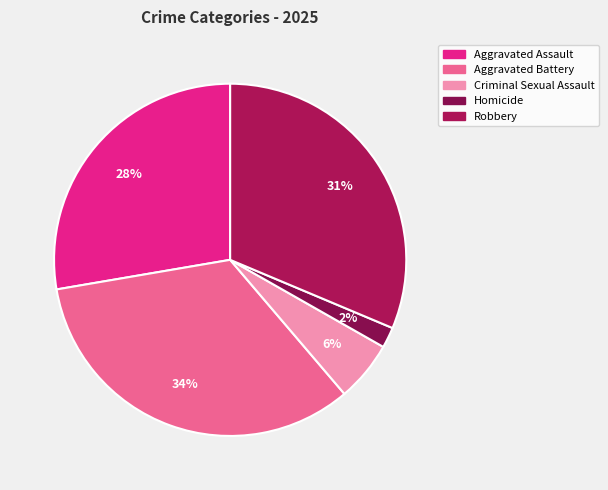

What is the largest slice in the pie chart?

Aggravated Battery